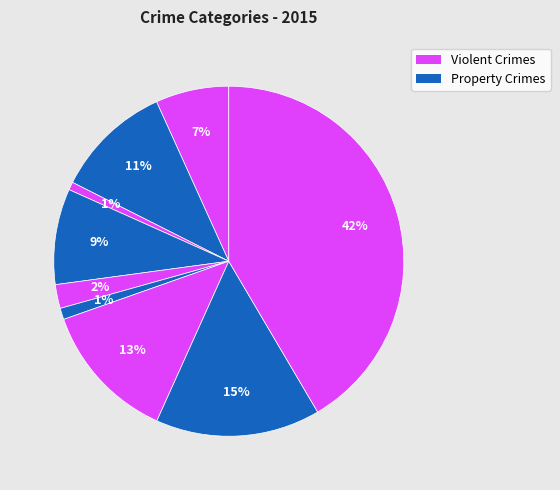

How many segments does this pie chart have?

9